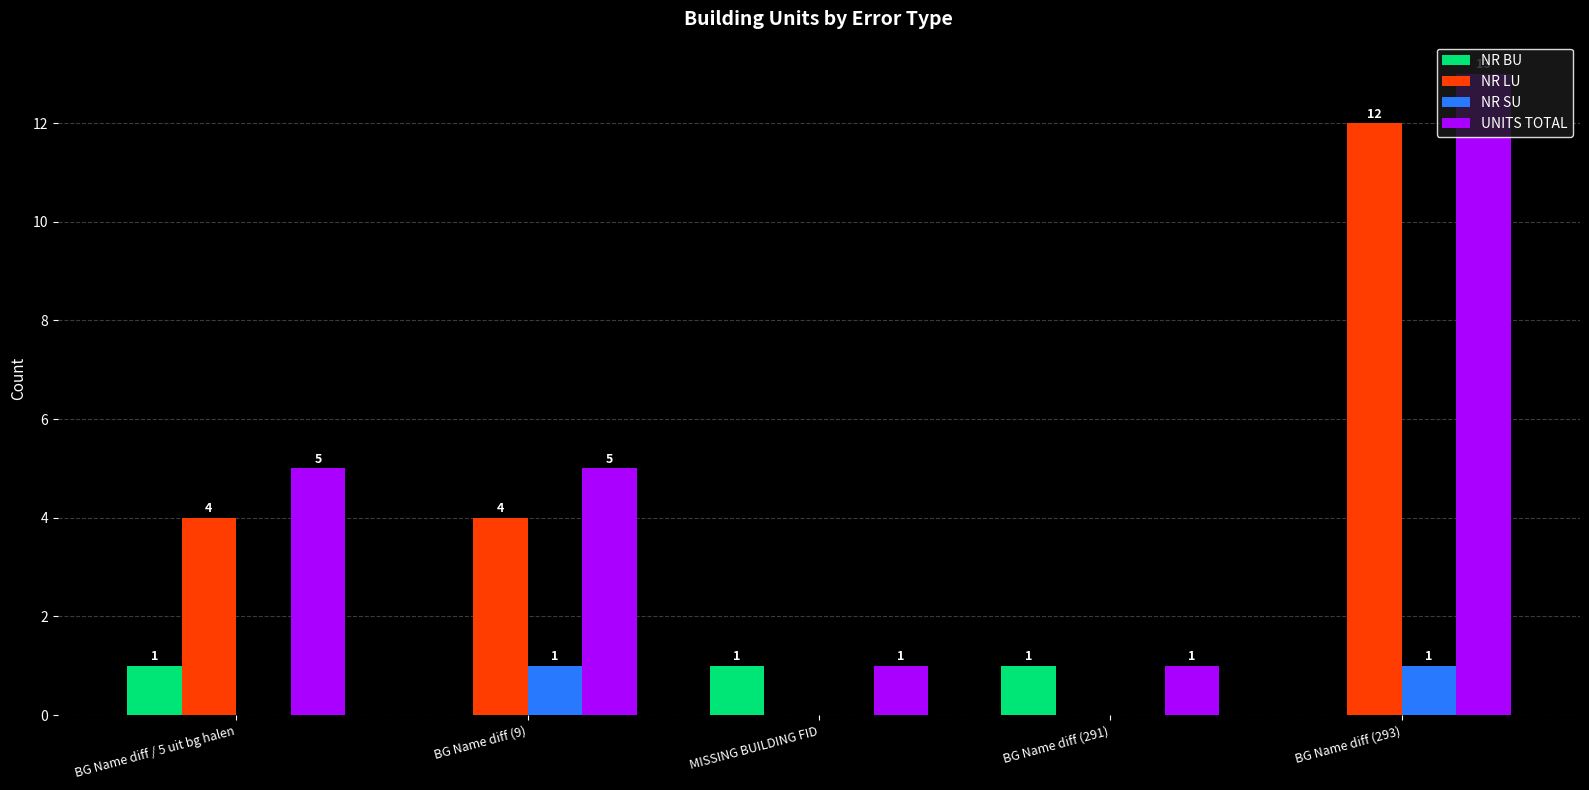

How many NR BU values are between 0 and 1?

5